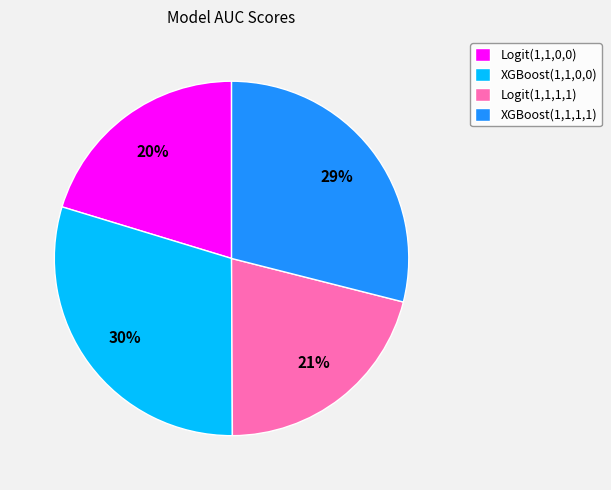

How many slices are in this pie chart?

4